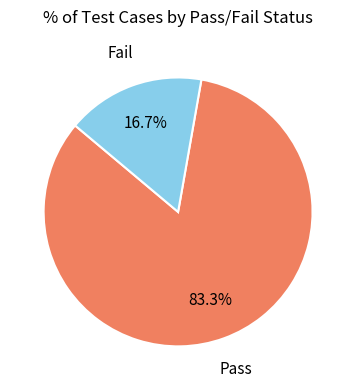

To the nearest percent, what is the difference between the largest and smallest slice percentages?

67%